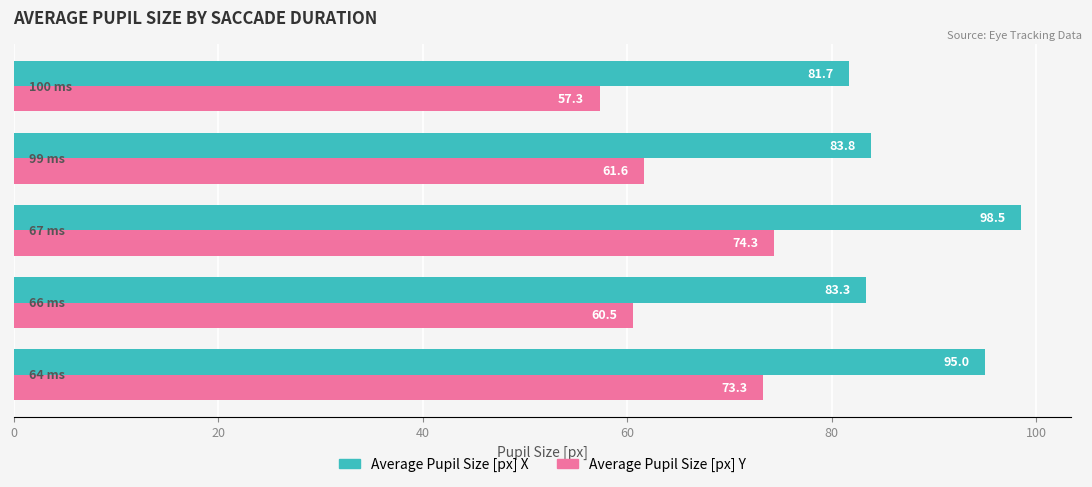

At how many categories does at least one series exceed 82?

4